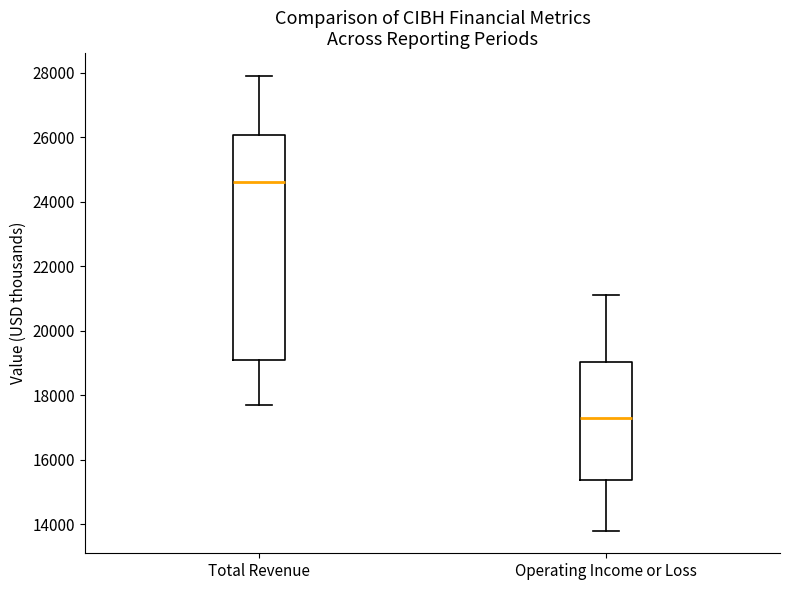

Comparing the boxes themselves (not the whiskers), which one is the tallest?

Total Revenue